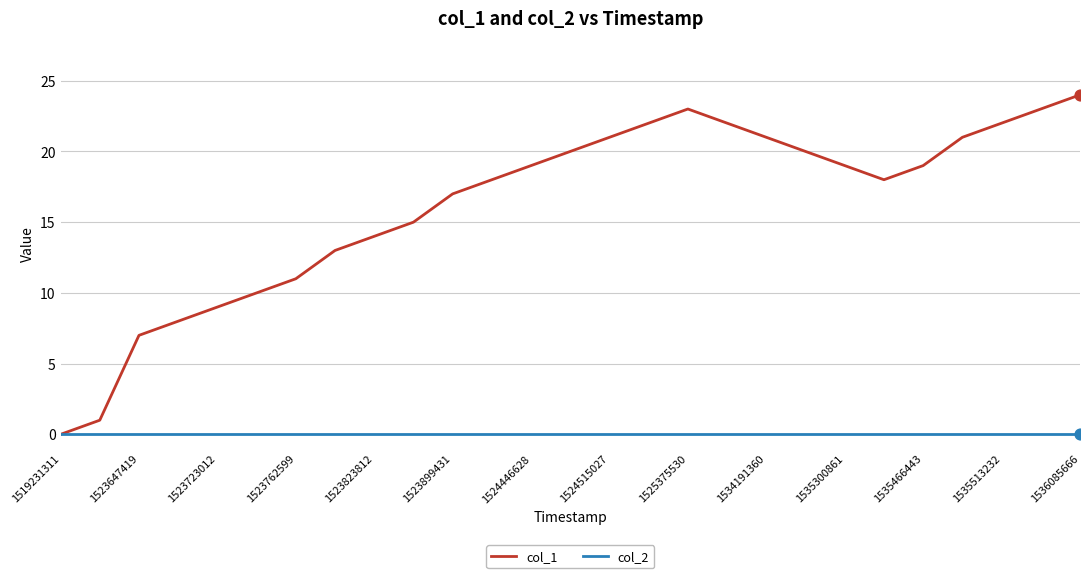

Which series has the largest total across all categories?

col_1